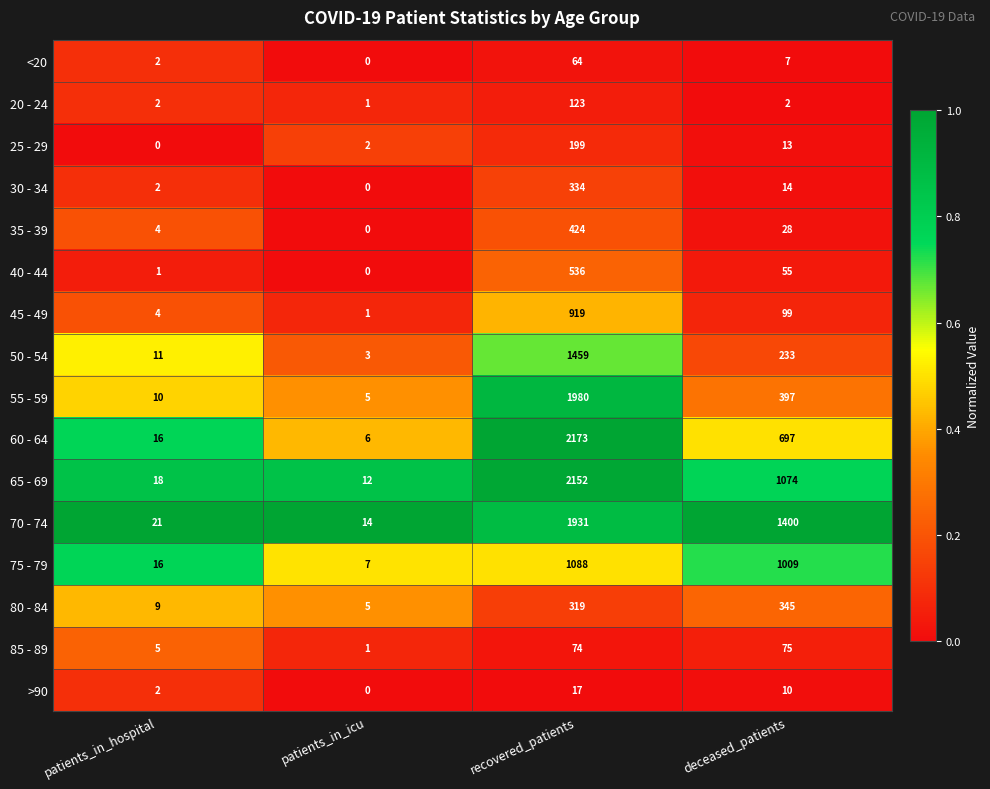

What is the greatest value displayed?

2173